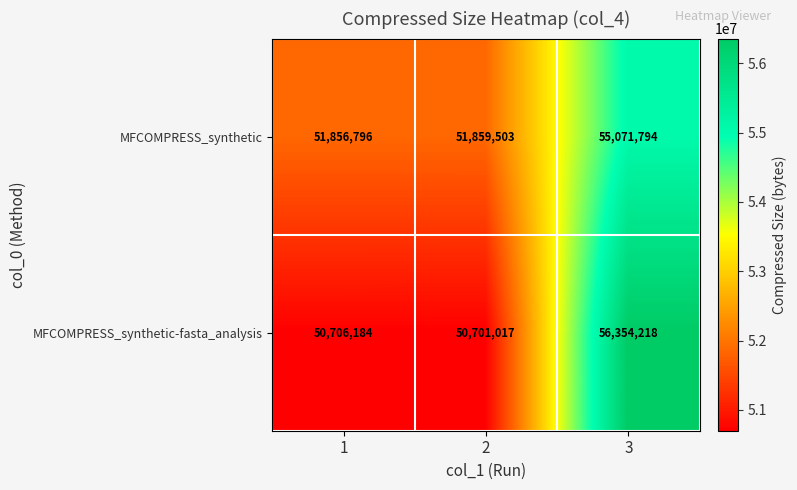

Which series has the widest spread of values?

MFCOMPRESS_synthetic-fasta_analysis